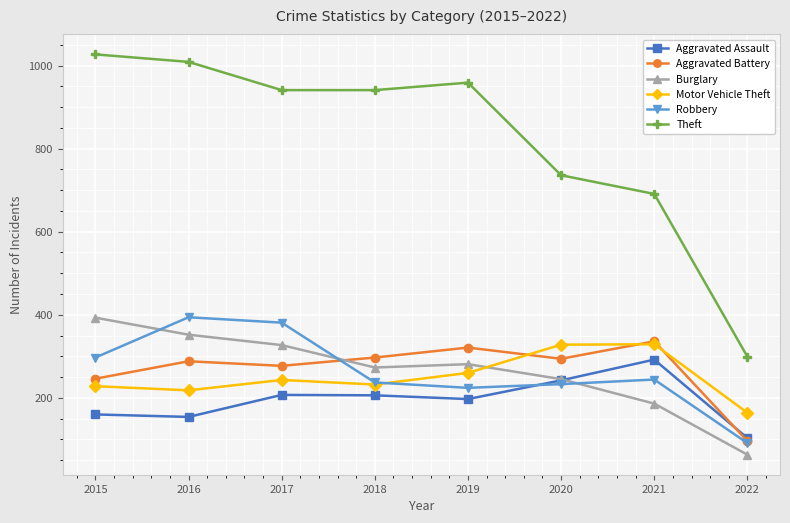

What is the total value across all series at 2022?

816